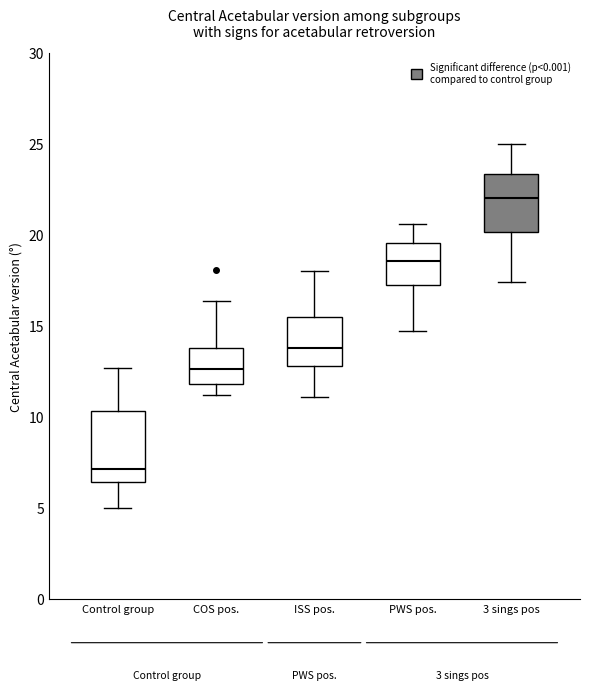

Where is the lower edge of the box for Control group on the y-axis? The values are not printed on the chart, so give them approximately, as read against the axis.

6.5